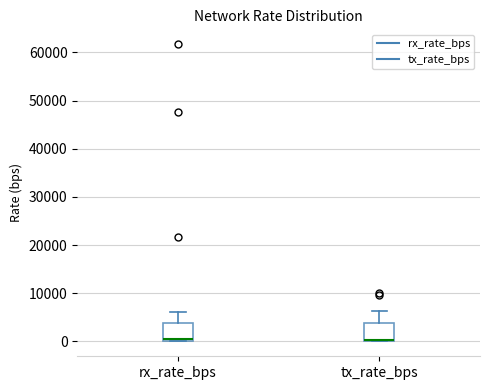

Reading left to right, transcribe this box plot: for each box, give where its median line is, the range the box spans, and where its two whiskers end, as read against the y-axis. The values are not printed on the chart, so give them approximately, as read against the axis.

rx_rate_bps: median 0 (just above the box's lower edge), box 0 to 4000, whiskers 0 to 6000
tx_rate_bps: median 0, box 0 to 4000, whiskers 0 to 6000